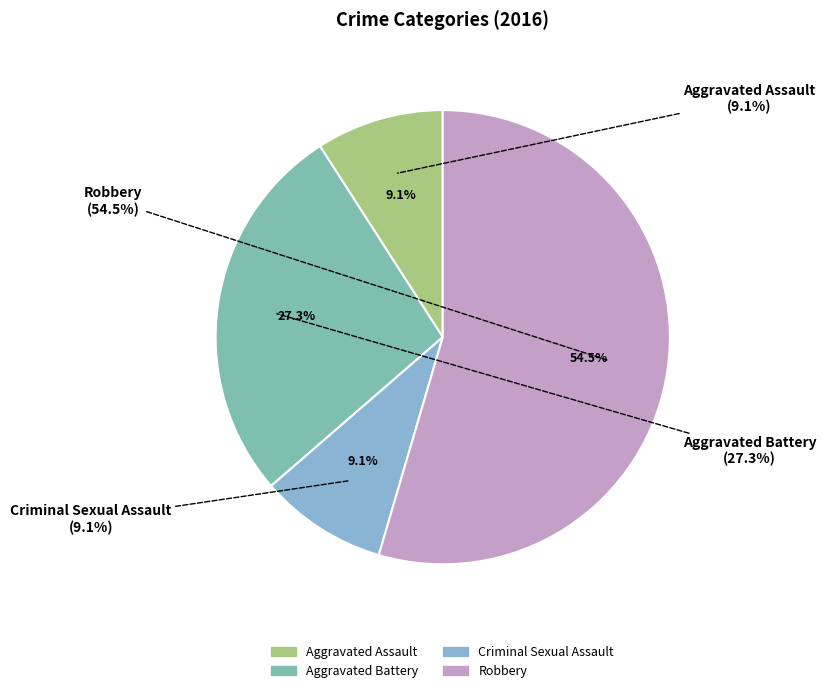

How many segments does this pie chart have?

4